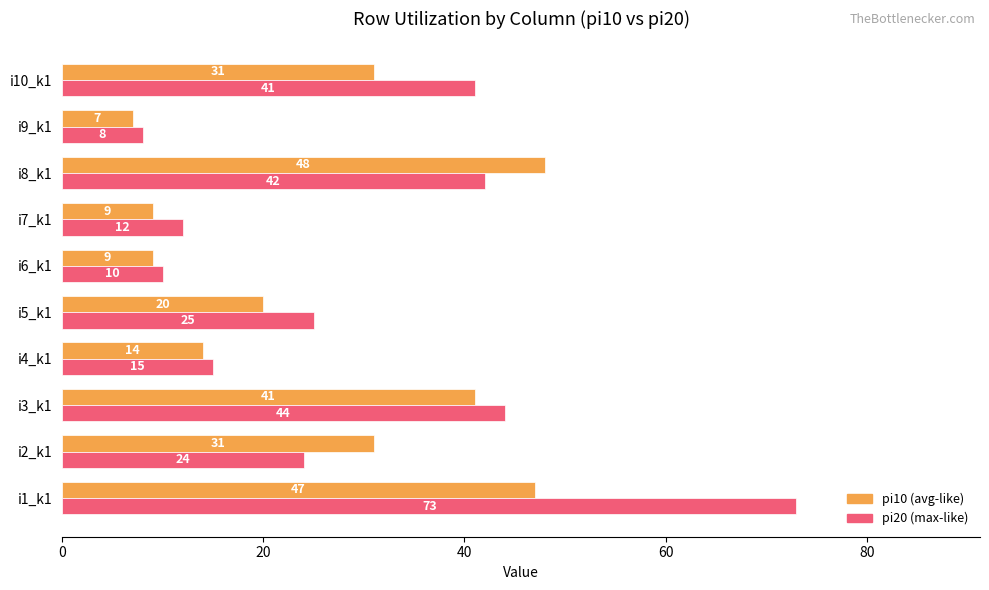

What is the greatest value displayed?

73